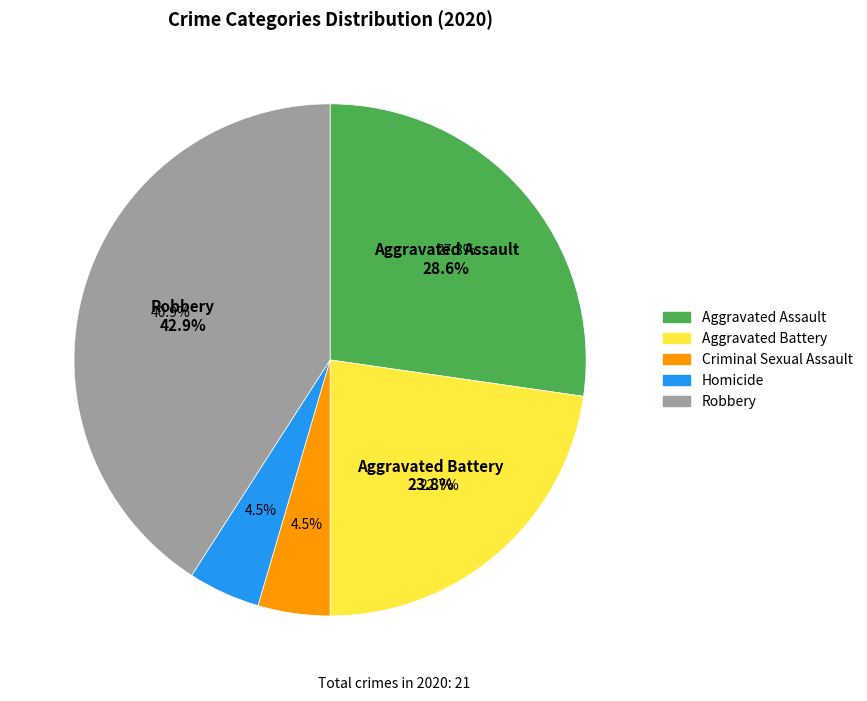

Does Criminal Sexual Assault represent more than half of the total?

No